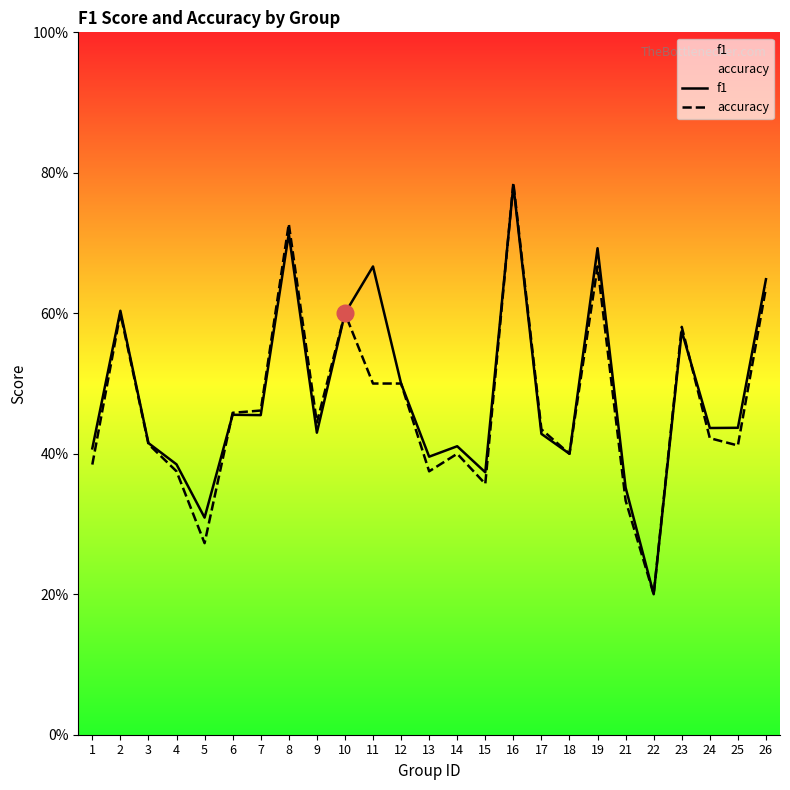

Between which two adjacent categories do accuracy and f1 first intersect?

5 and 6